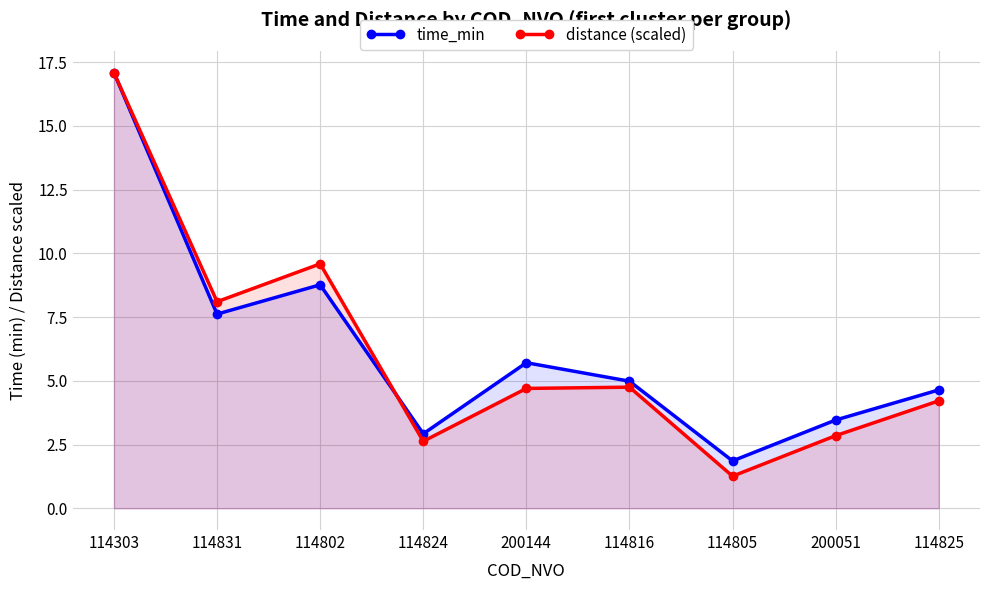

At which label is distance (scaled) closest to 9?

114802